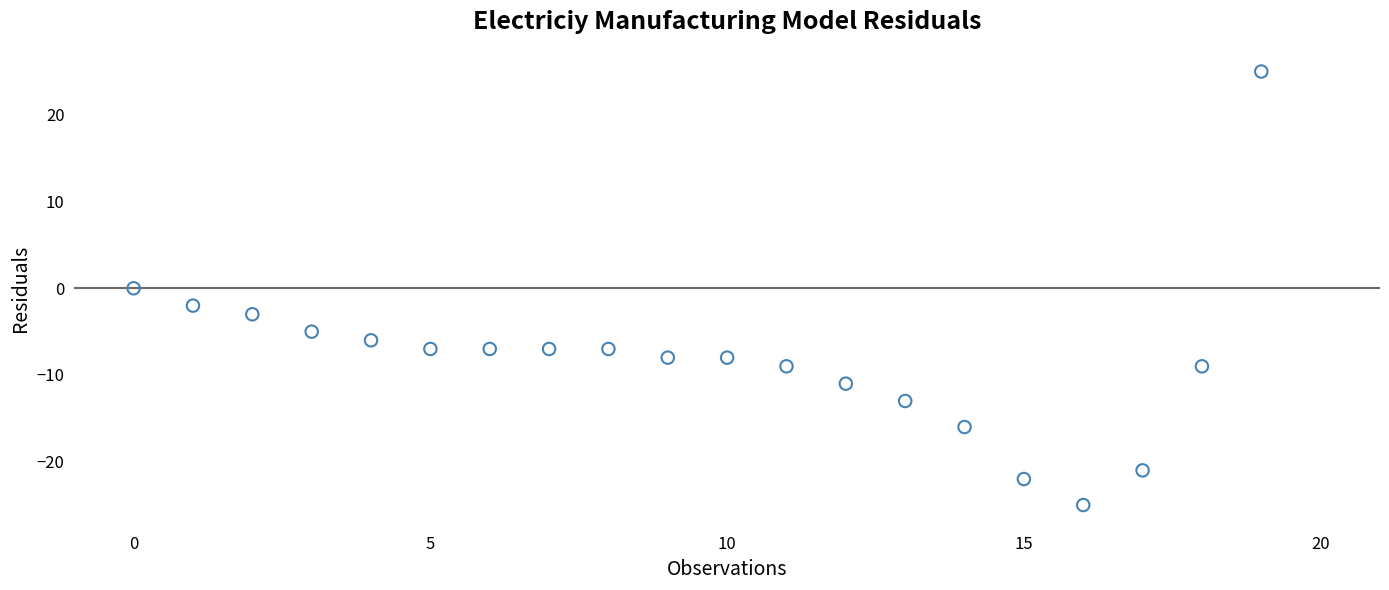

What is the range of Y values (max minus min)?

50